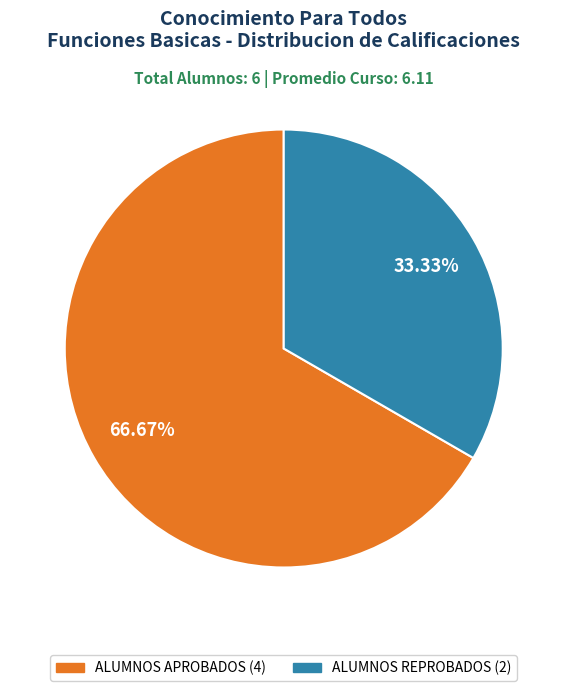

Count the number of slices in the pie.

2